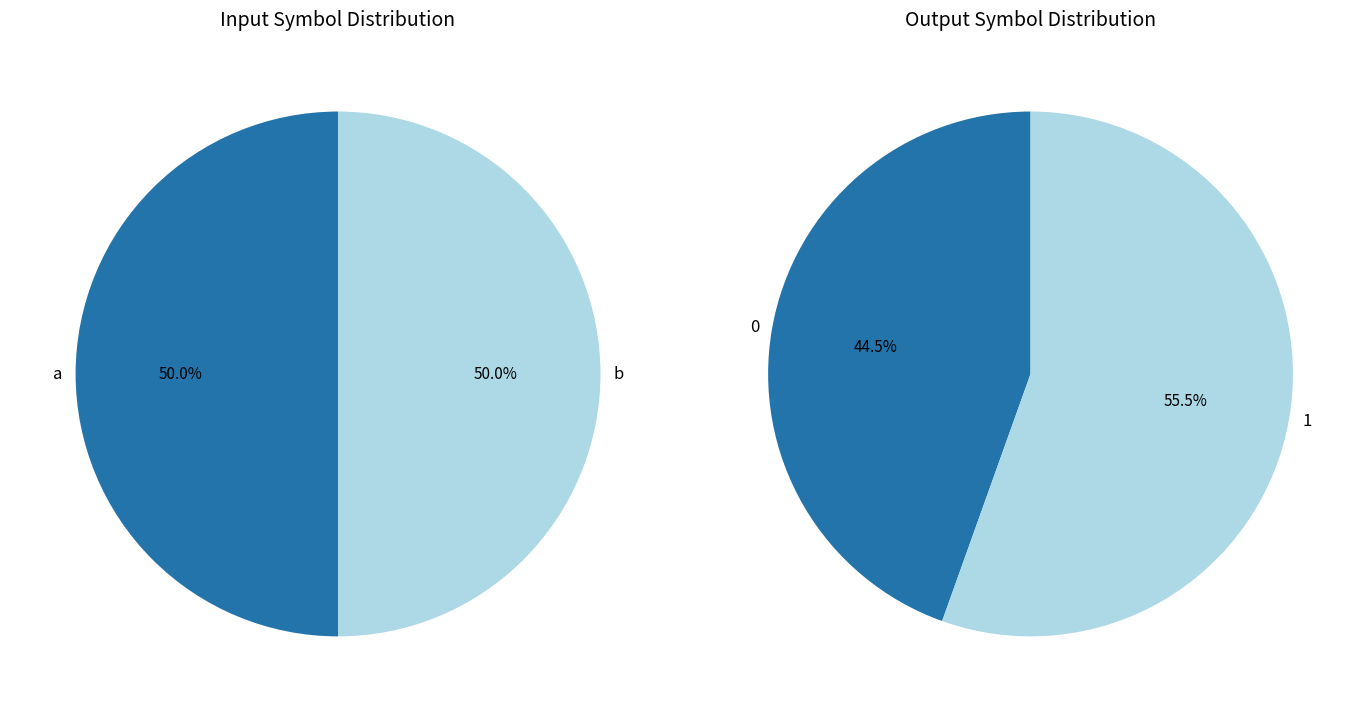

Between a and b, which is larger?

a